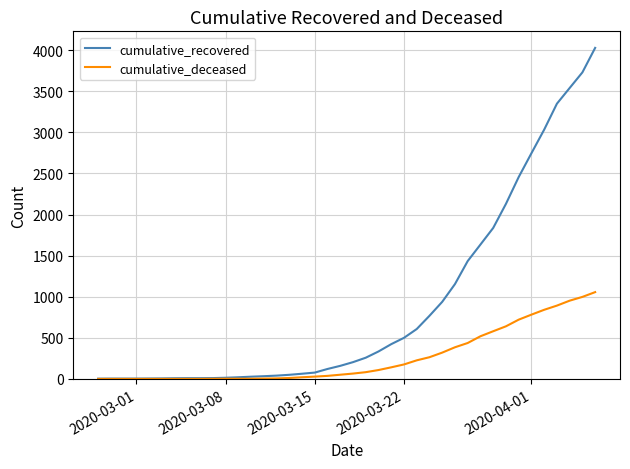

What is the highest value of the cumulative_recovered series?

4028